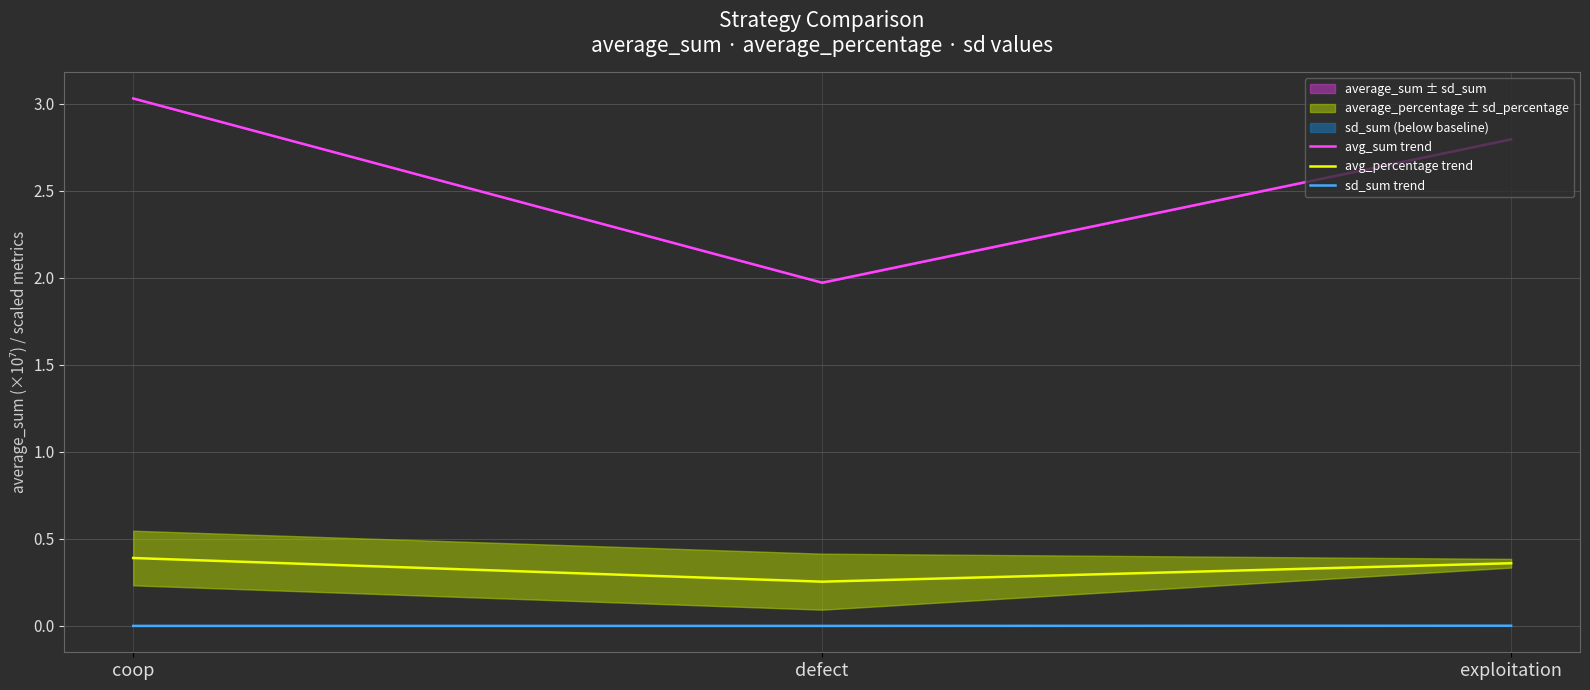

At which label is avg_percentage trend closest to 0?

defect